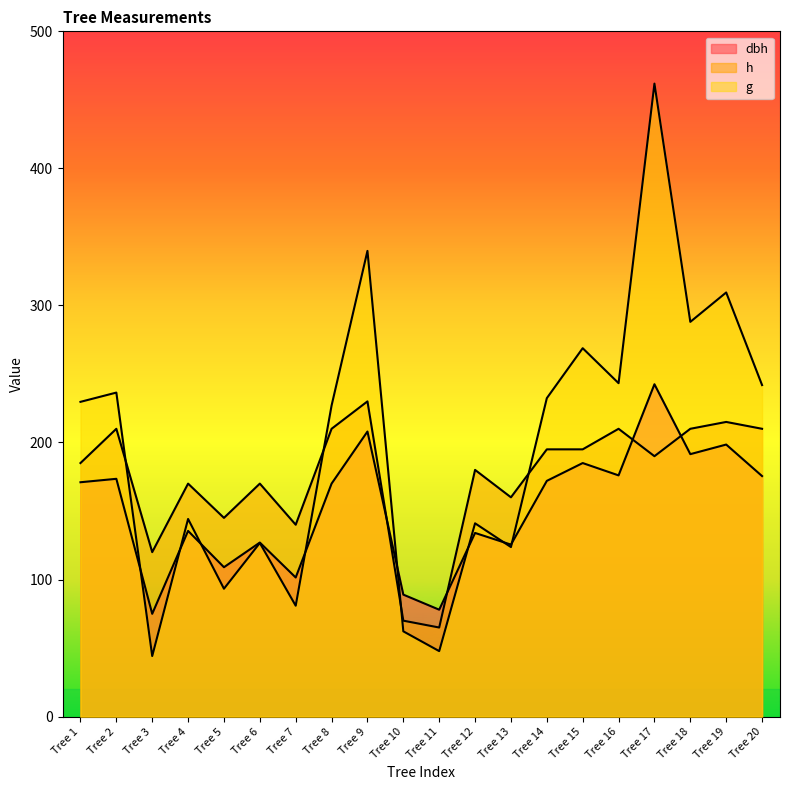

What is the smallest value displayed?

44.2